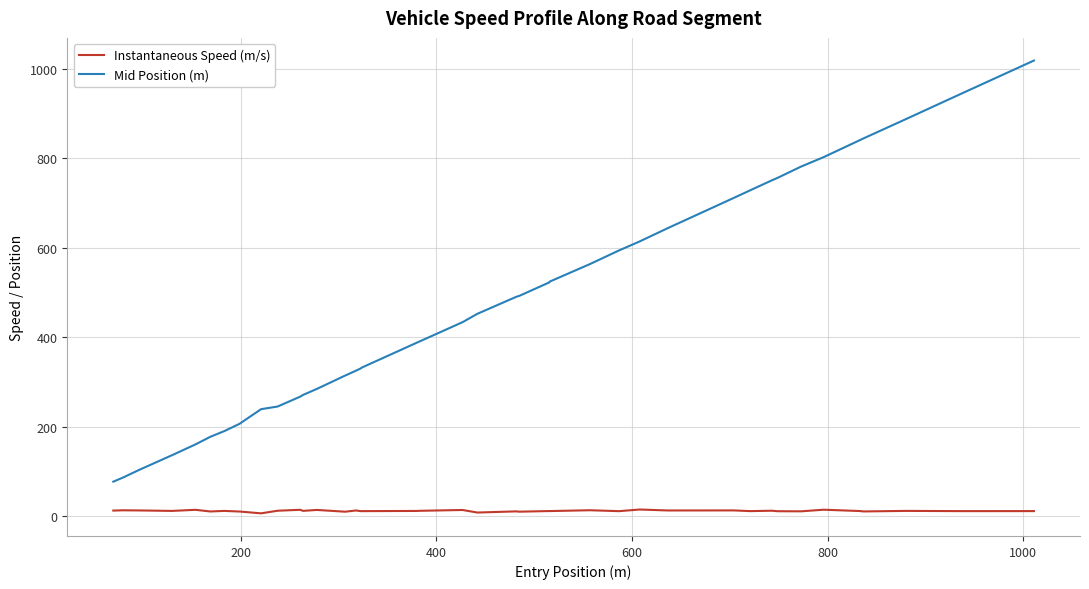

True or false: Mid Position (m) and Instantaneous Speed (m/s) intersect in this chart.

False